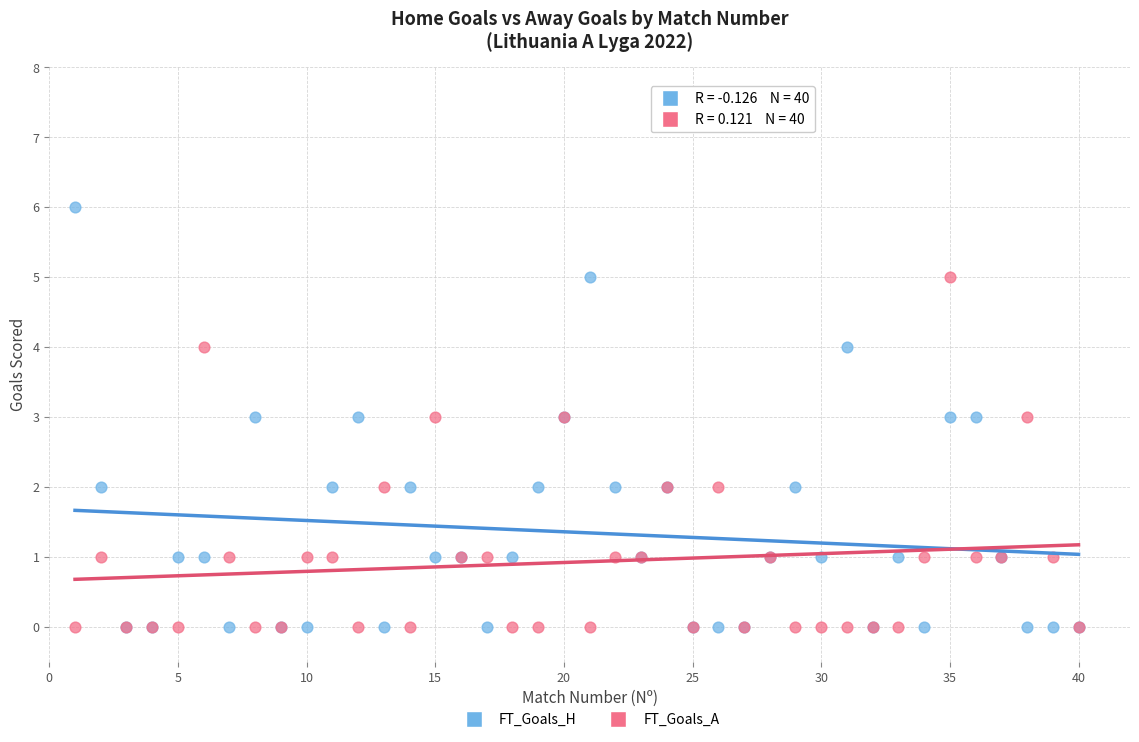

What are all the series names shown in the legend?

FT_Goals_H, FT_Goals_A